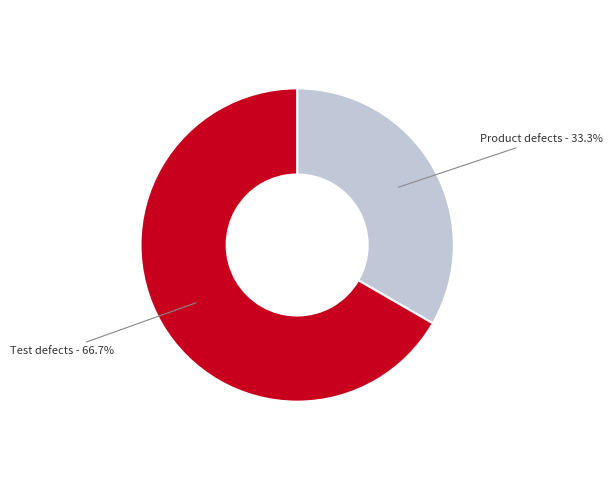

Is there a majority slice in this chart?

Yes